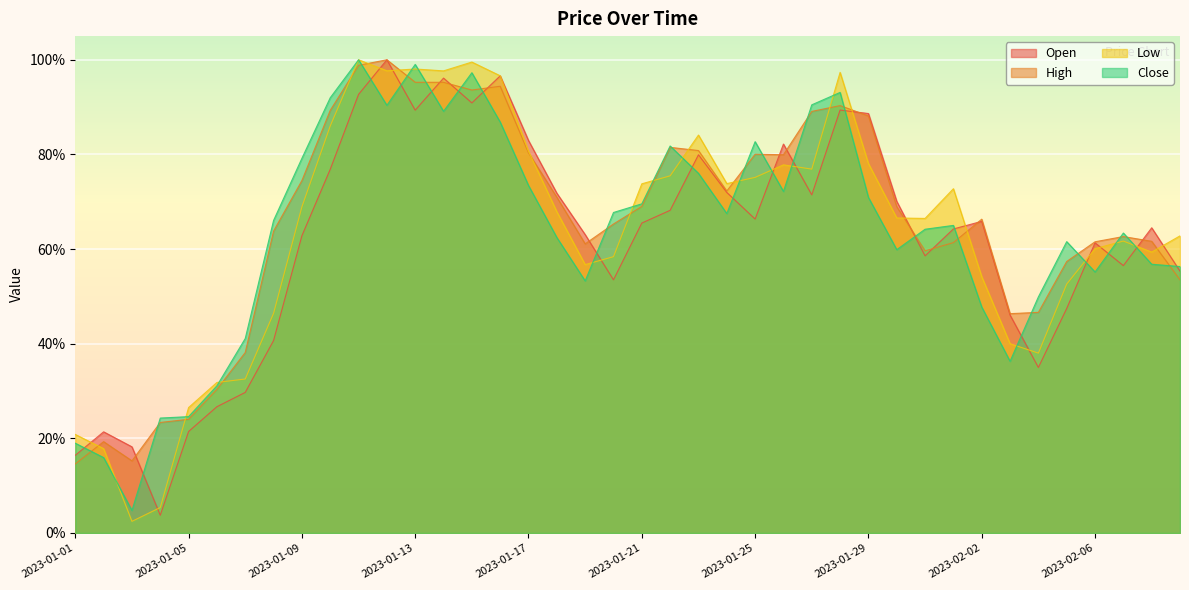

How many interior local valleys does the Open series have?

9